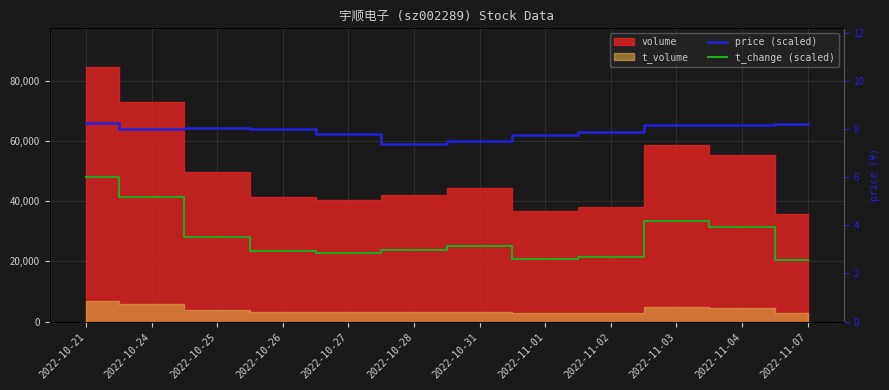

Where is the first local maximum for price (scaled)?

2022-10-25